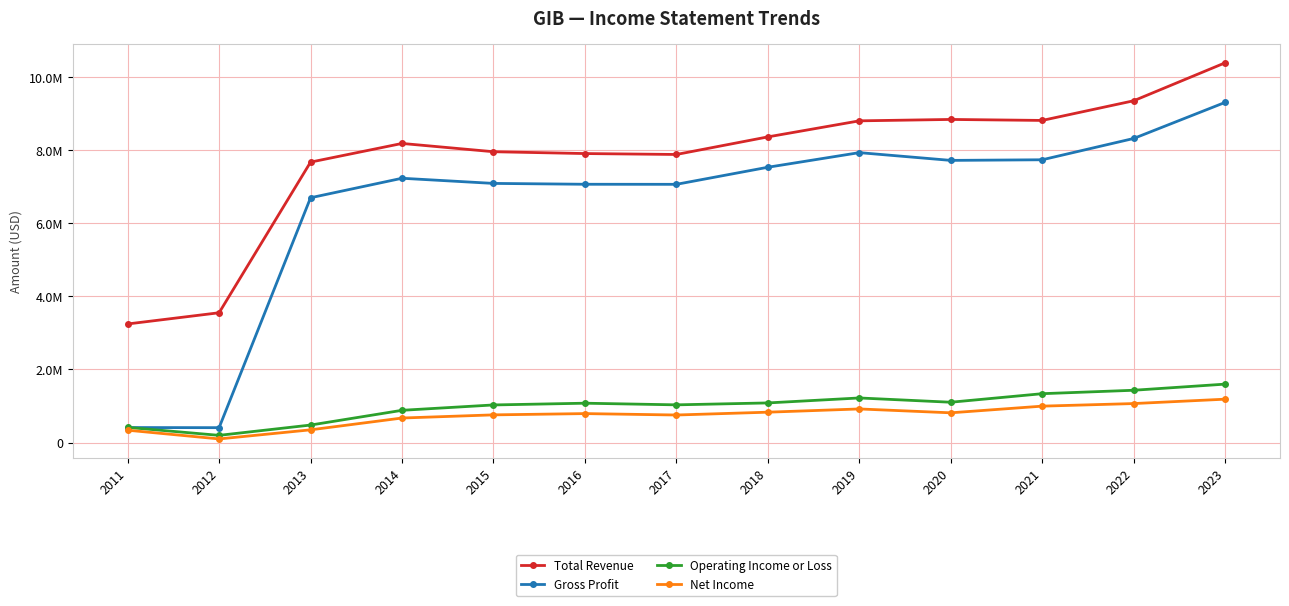

Is this an area chart (filled region under the line)?

No